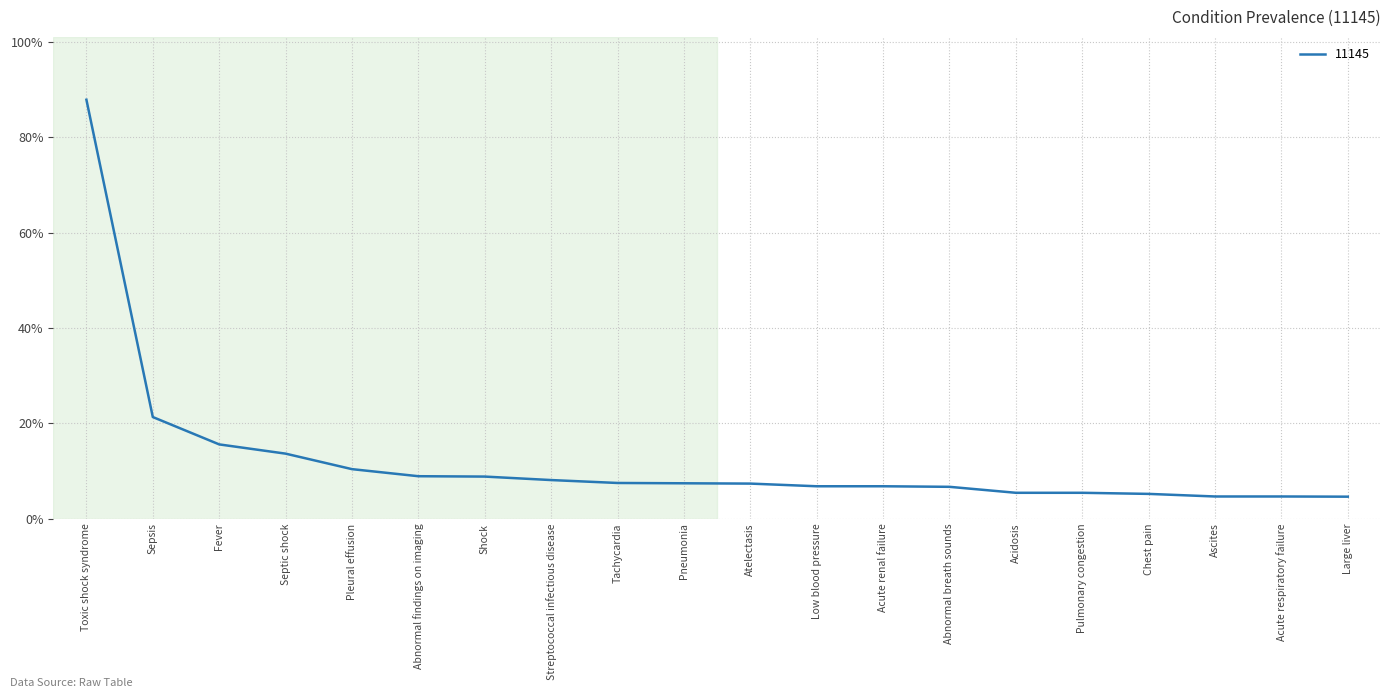

What is the greatest value displayed?

0.9